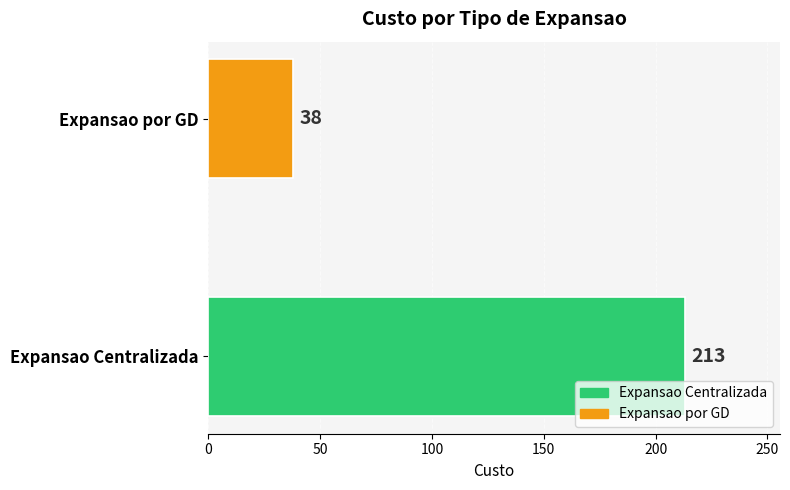

At which label is the value closest to 125?

Expansao por GD